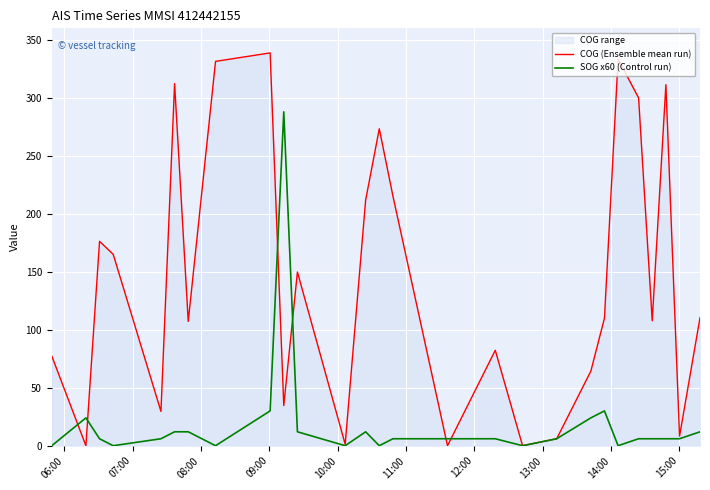

What is the greatest value displayed?

338.8